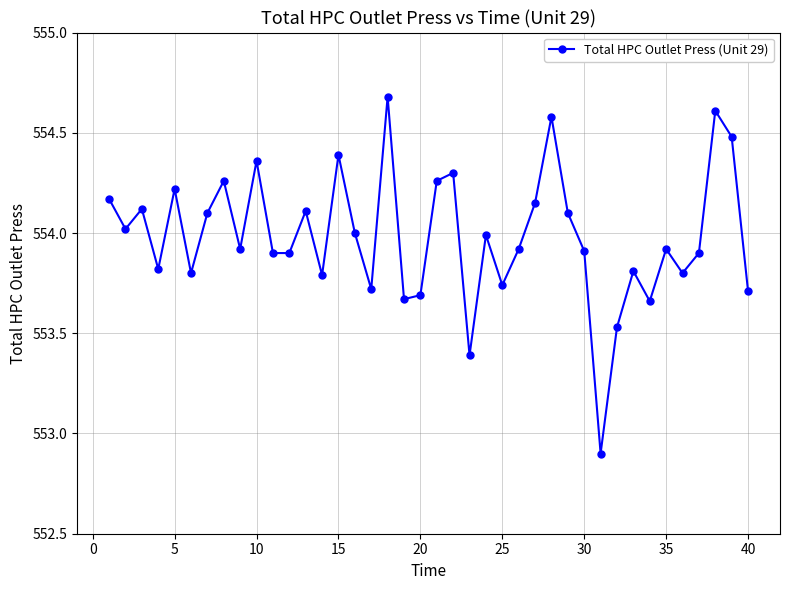

What is the difference between the maximum and minimum values?

1.8